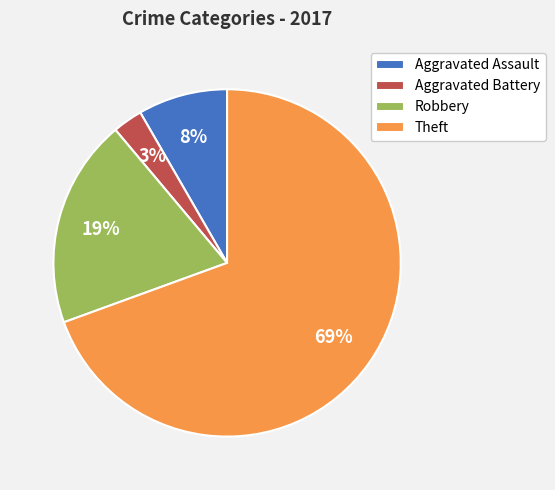

Do Aggravated Assault and Aggravated Battery together represent more than half of the pie?

No